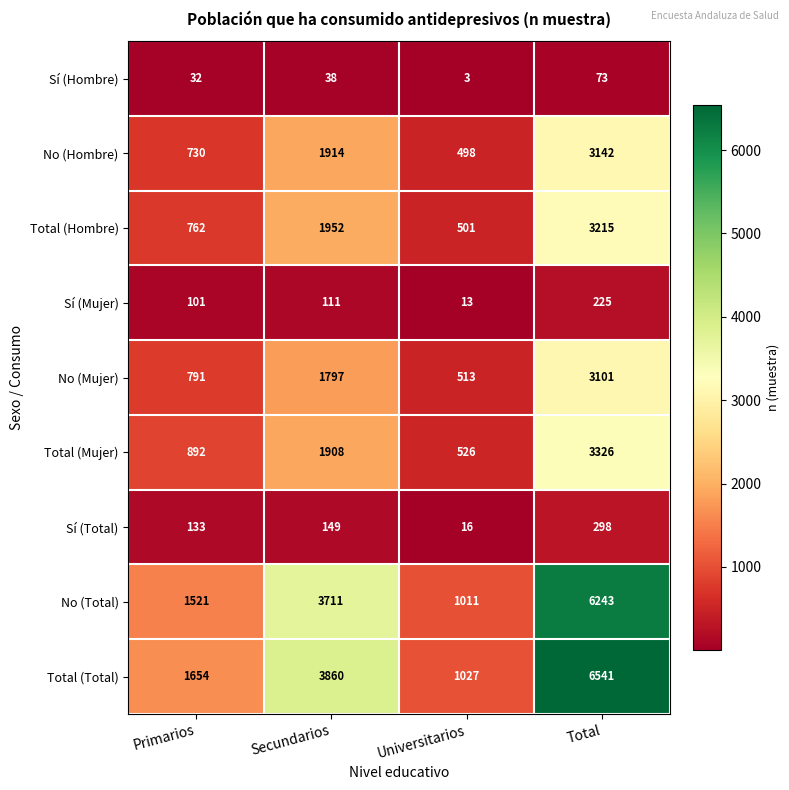

What is the difference between the maximum and second lowest values in the Total (Total) series?

4887